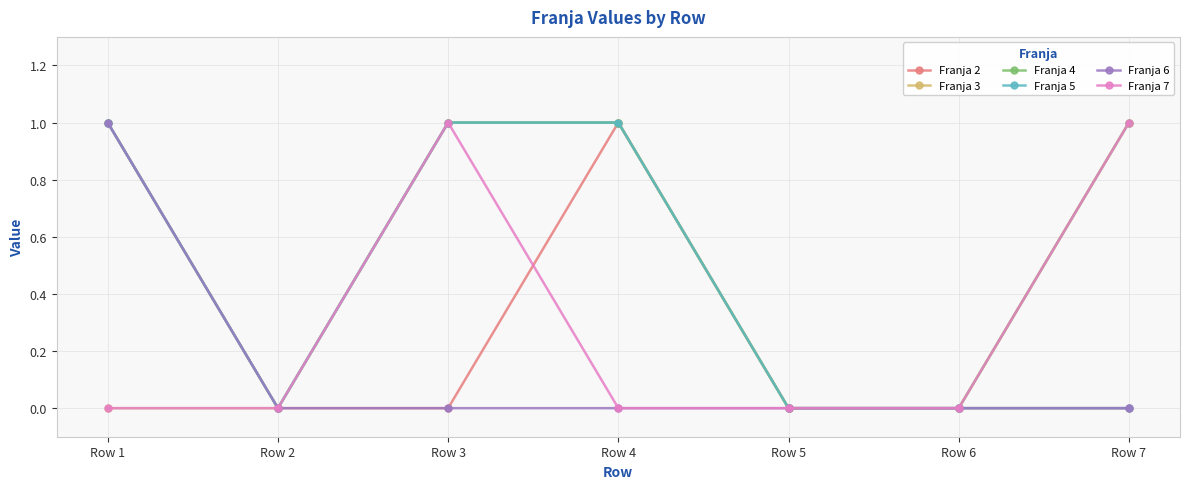

Which series has the largest total across all categories?

Franja 4